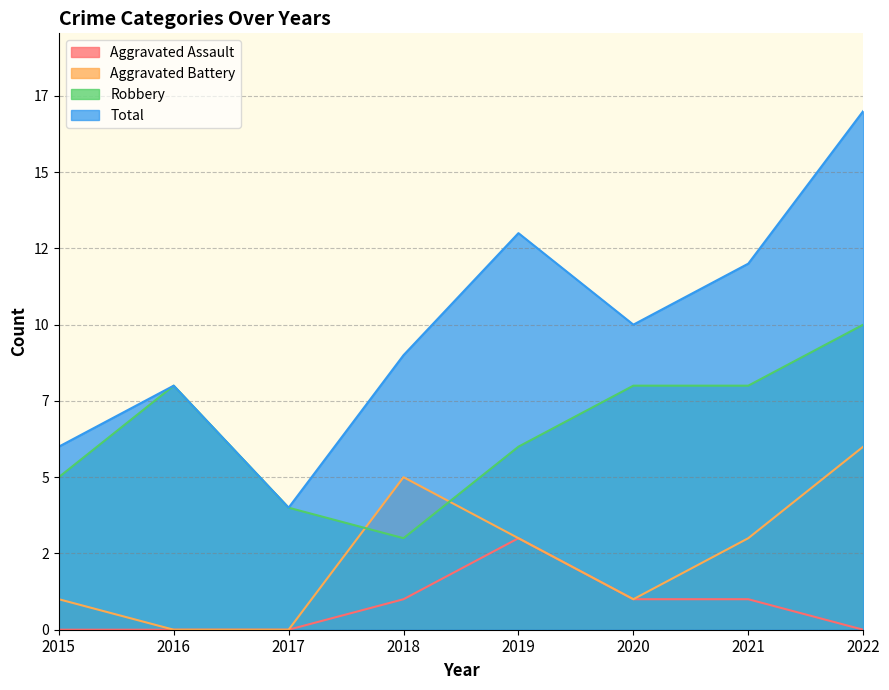

How many interior local valleys does the Robbery series have?

1